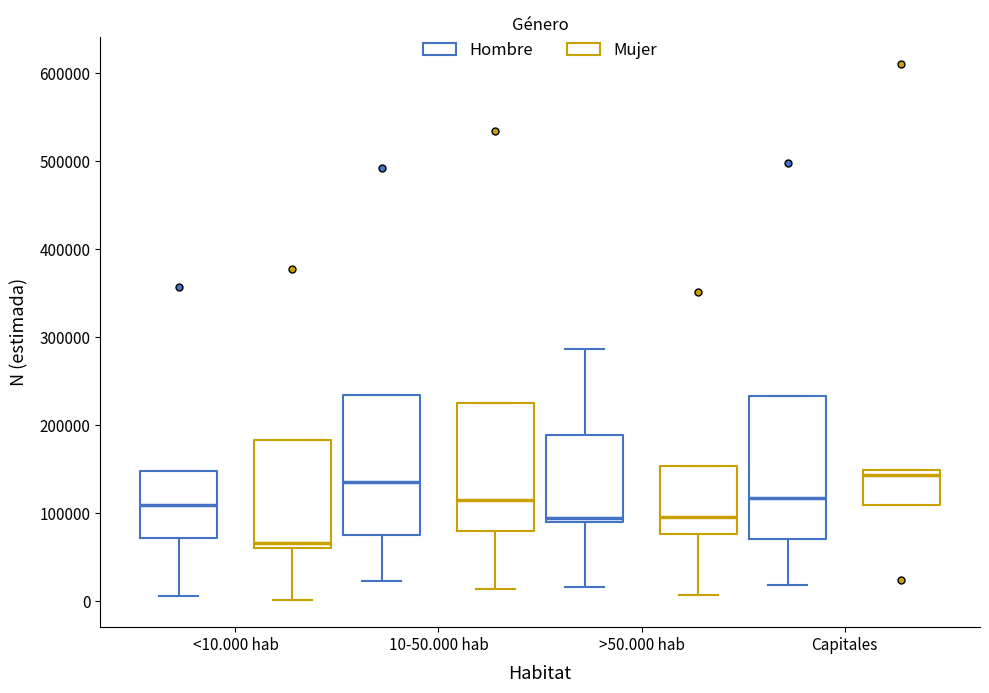

Where does the median line of the box for <10.000 hab (Mujer) sit on the y-axis? The values are not printed on the chart, so give them approximately, as read against the axis.

70000